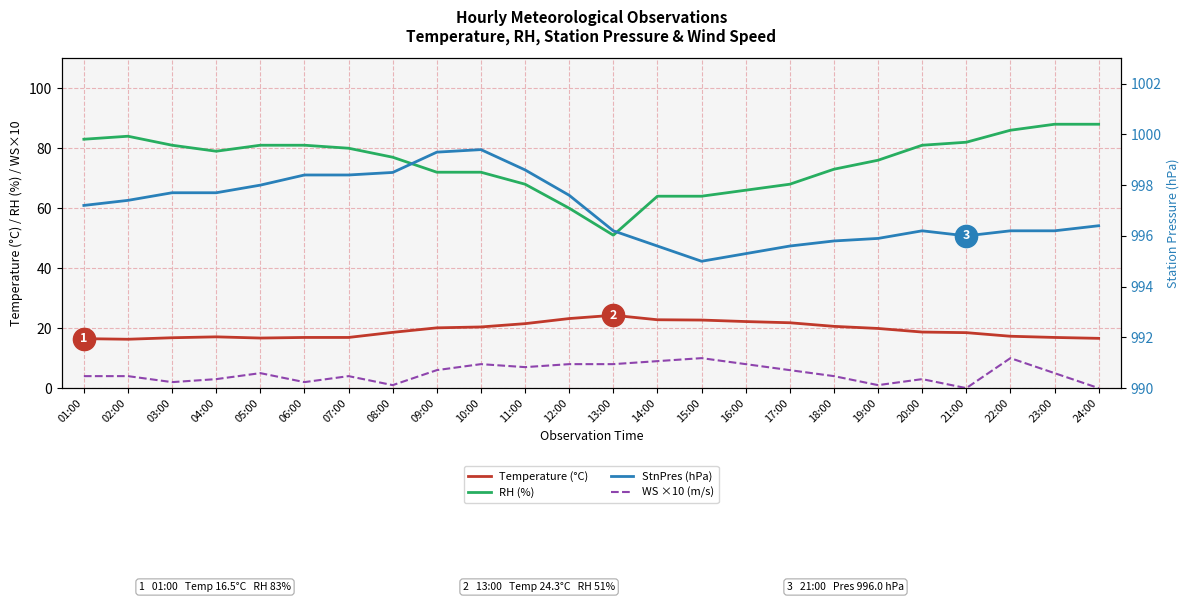

At which category does StnPres (hPa) reach its first local valley?

15:00